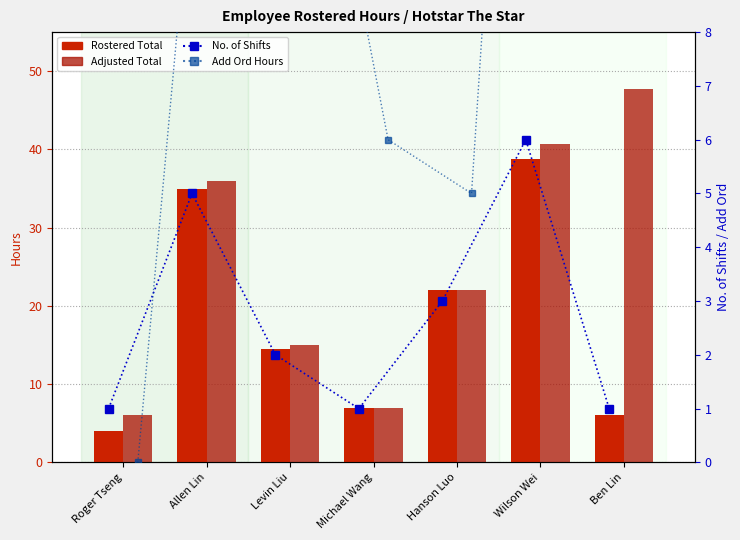

What is the difference between the highest and lowest values at Ben Lin?

46.8